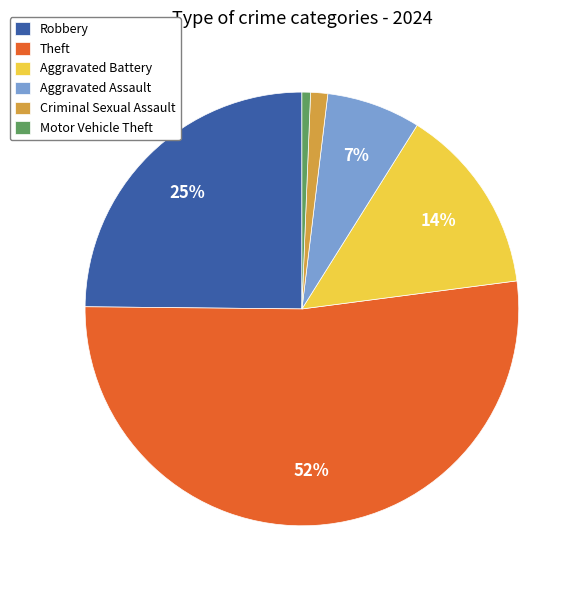

To the nearest percent, what is the average slice percentage?

17%